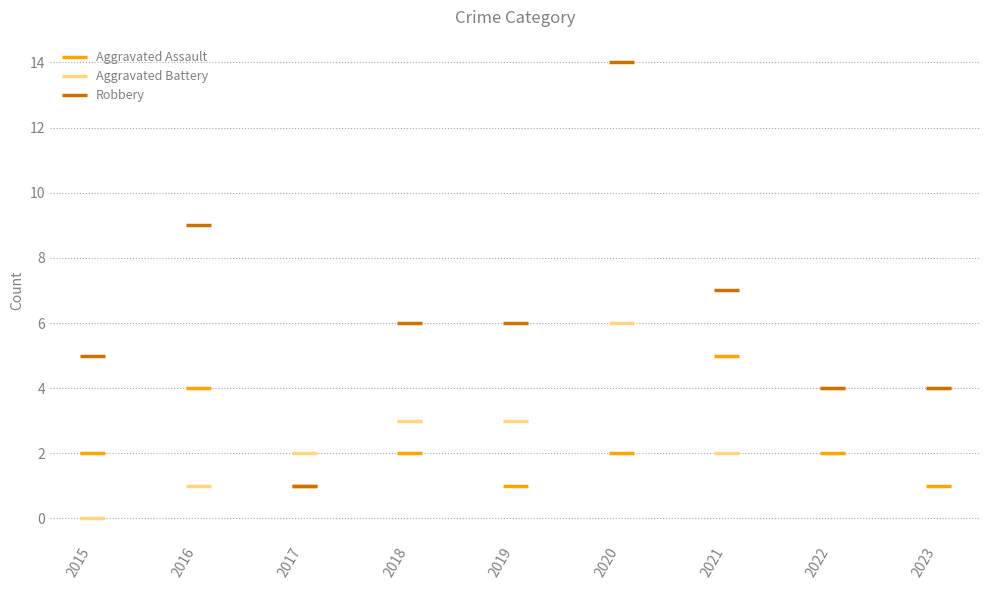

What is the value of the Aggravated Battery point at the 4th from the left?

3